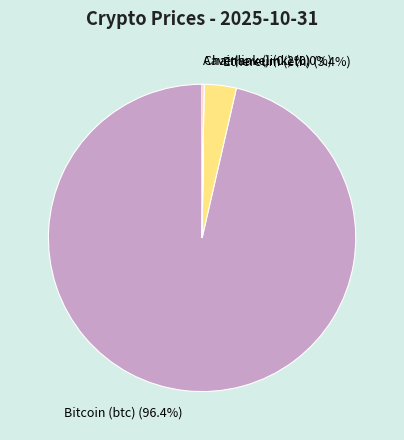

Is there a majority slice in this chart?

Yes